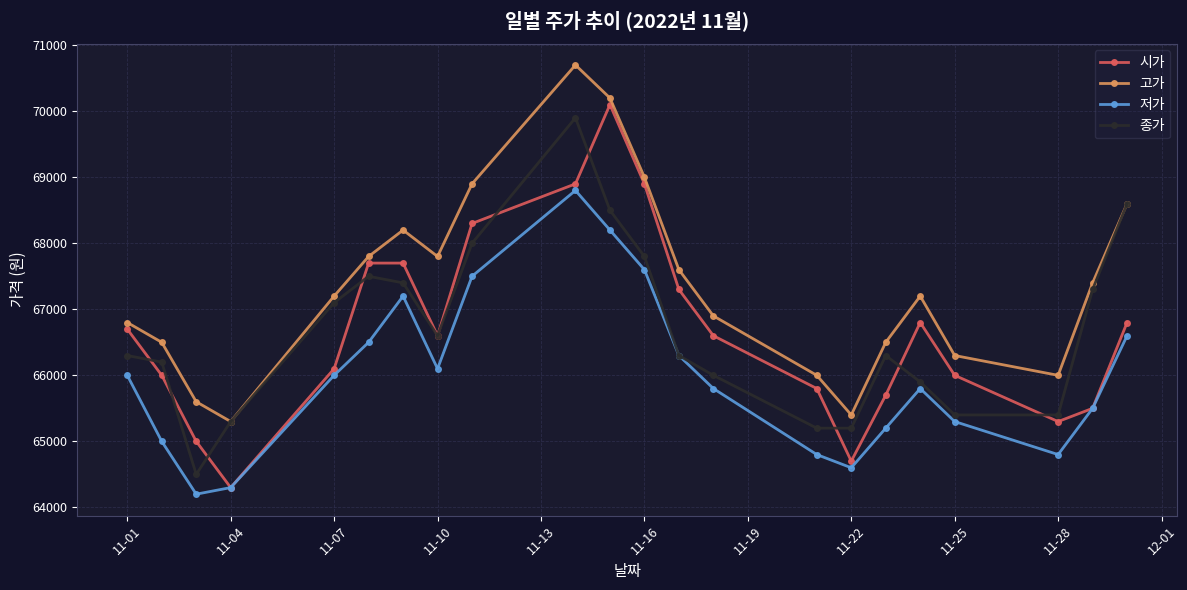

Which series has the largest total across all categories?

고가